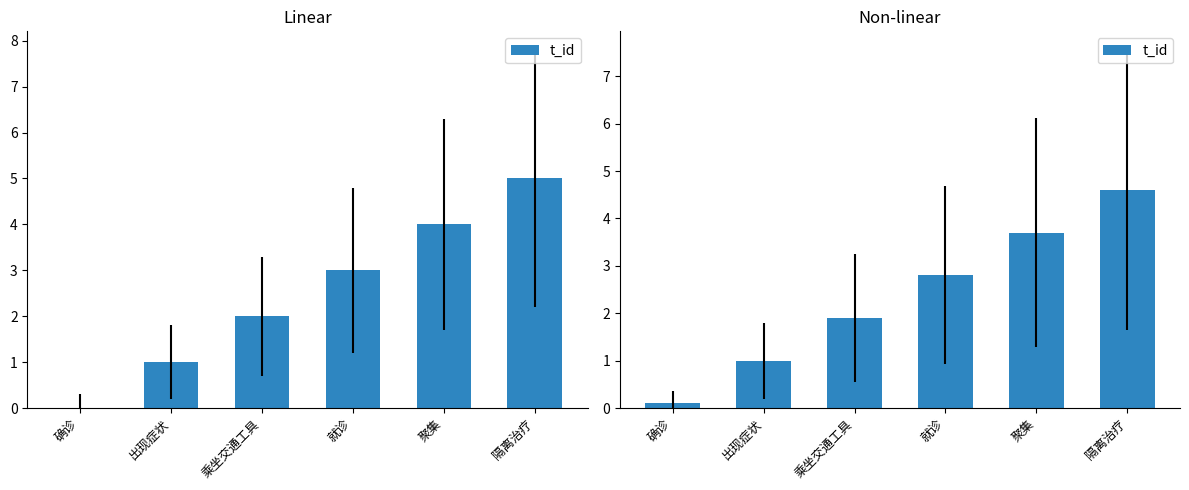

List the labels in order of value, smallest first.

确诊, 出现症状, 乘坐交通工具, 就诊, 聚集, 隔离治疗